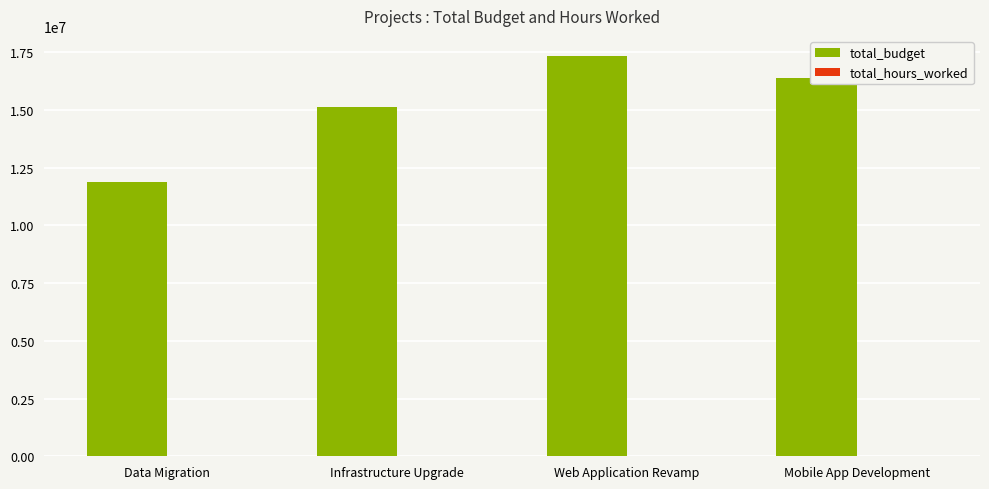

The total_budget series shows 11871759 at Data Migration. True or false?

True